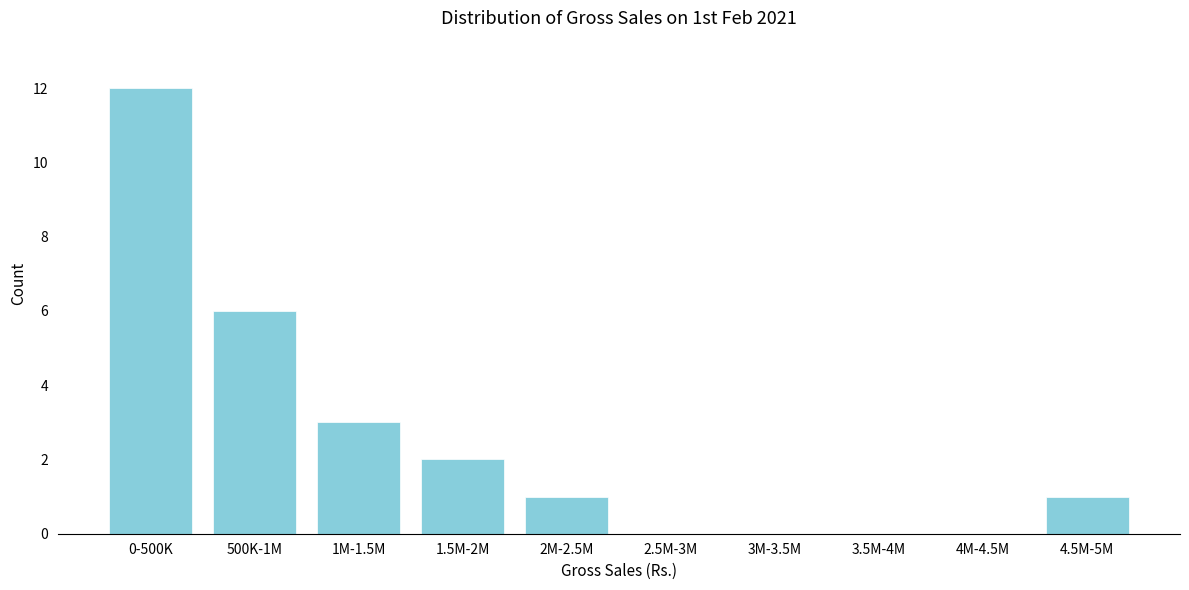

Reading right to left, extract all data points from this chart.

4.5M-5M=1	4M-4.5M=0	3.5M-4M=0	3M-3.5M=0	2.5M-3M=0	2M-2.5M=1	1.5M-2M=2	1M-1.5M=3	500K-1M=6	0-500K=12